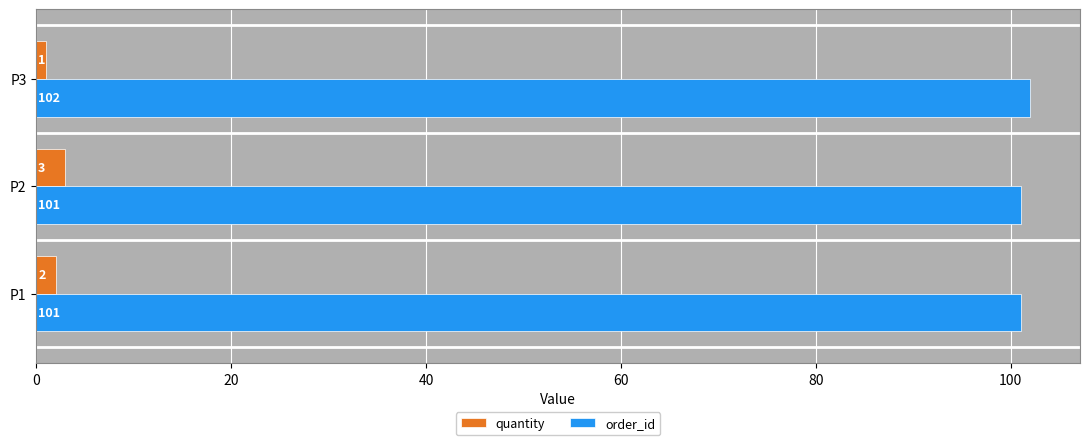

Which series has the widest spread of values?

quantity